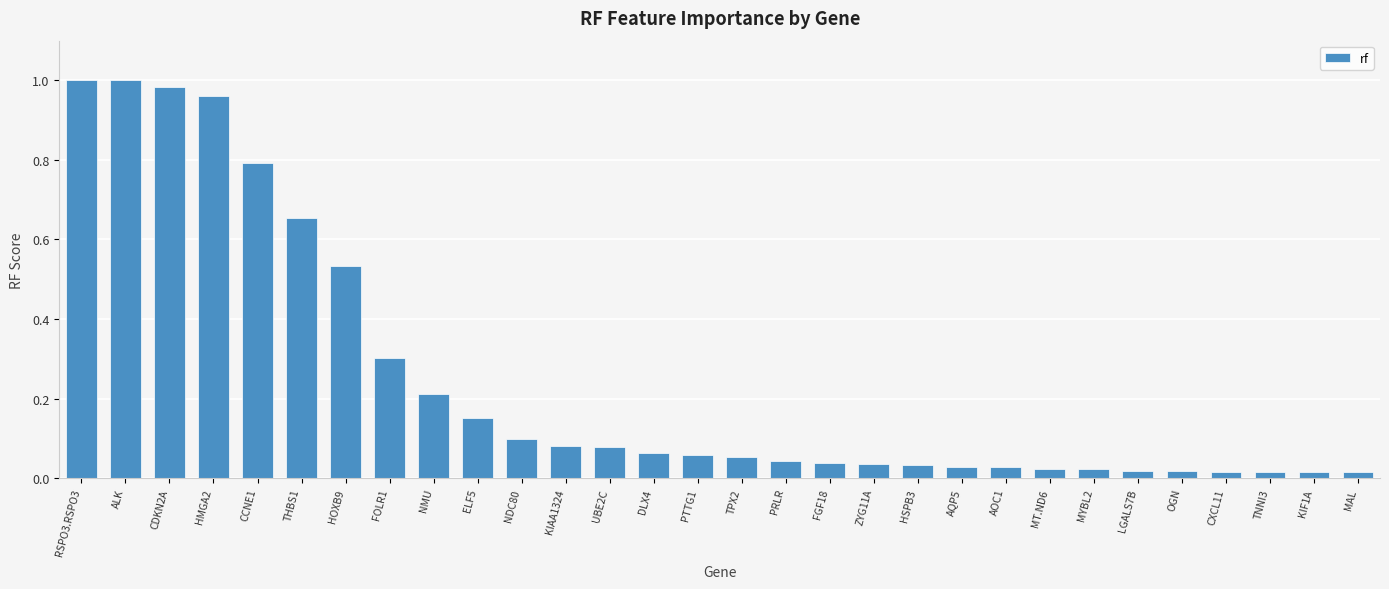

How many bars are there in total?

30